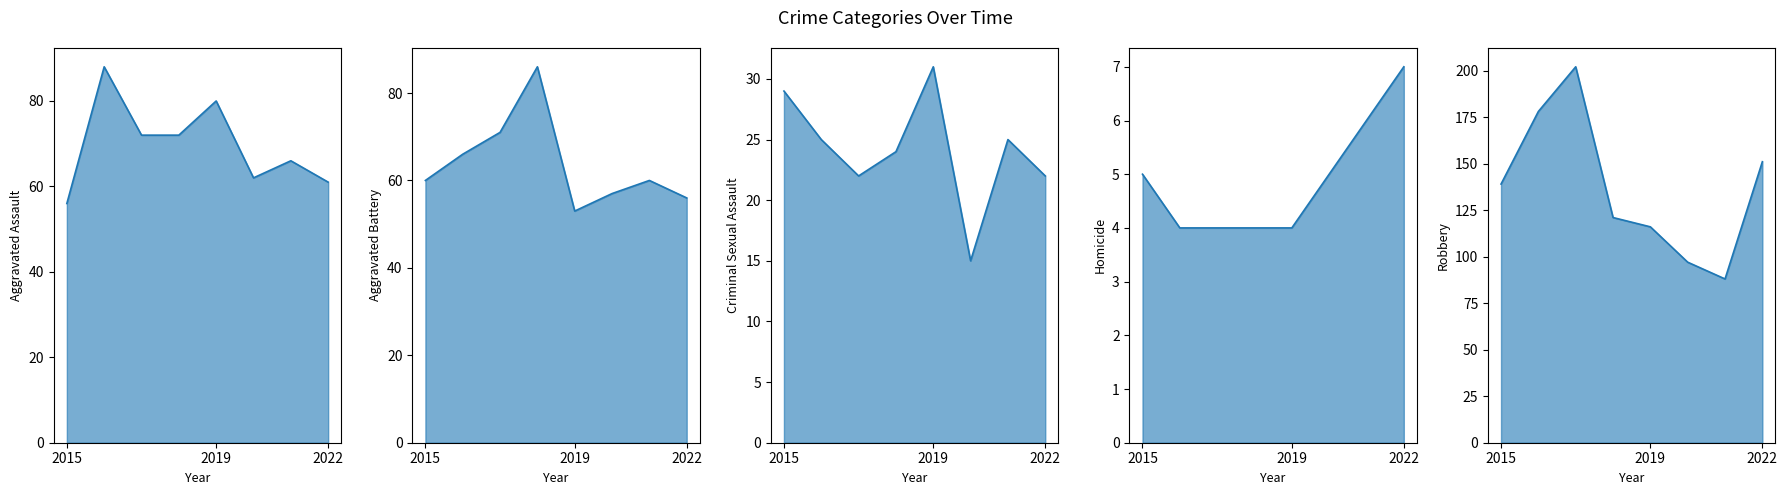

Which category has the highest value across all series?

2017